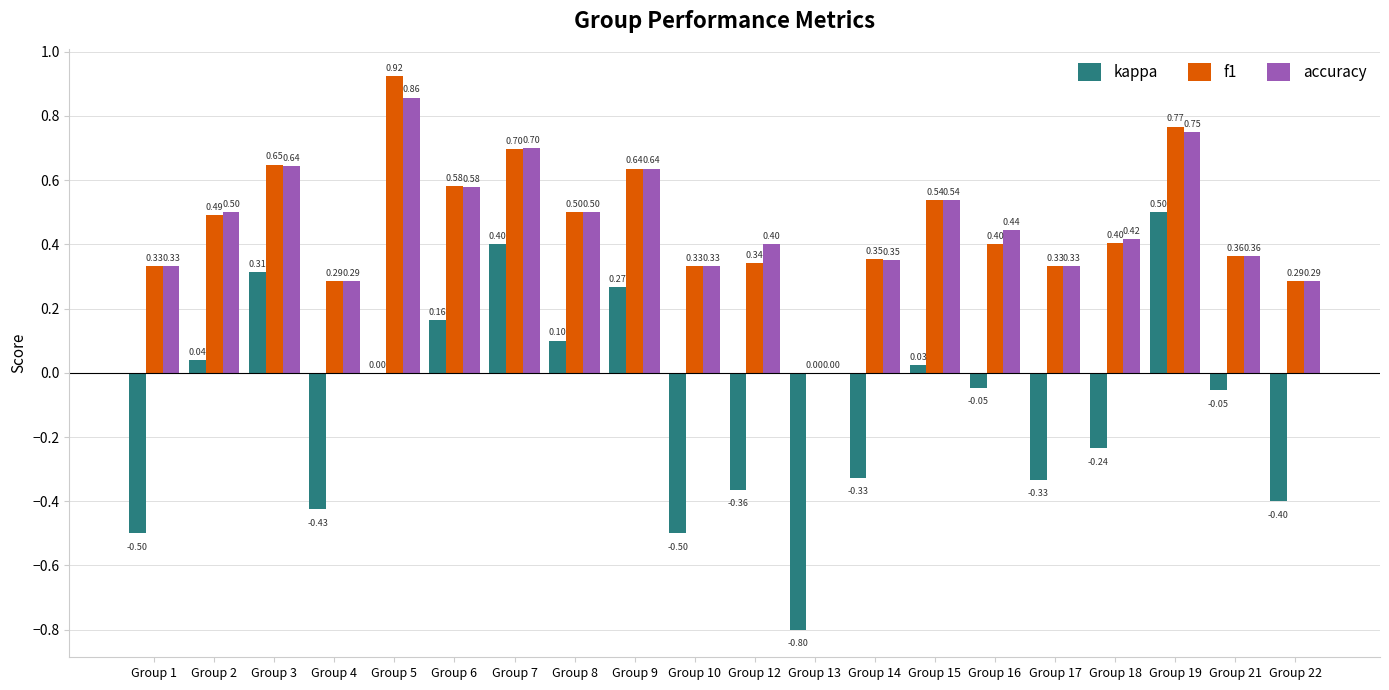

What is the total value across all series at Group 14?

0.4